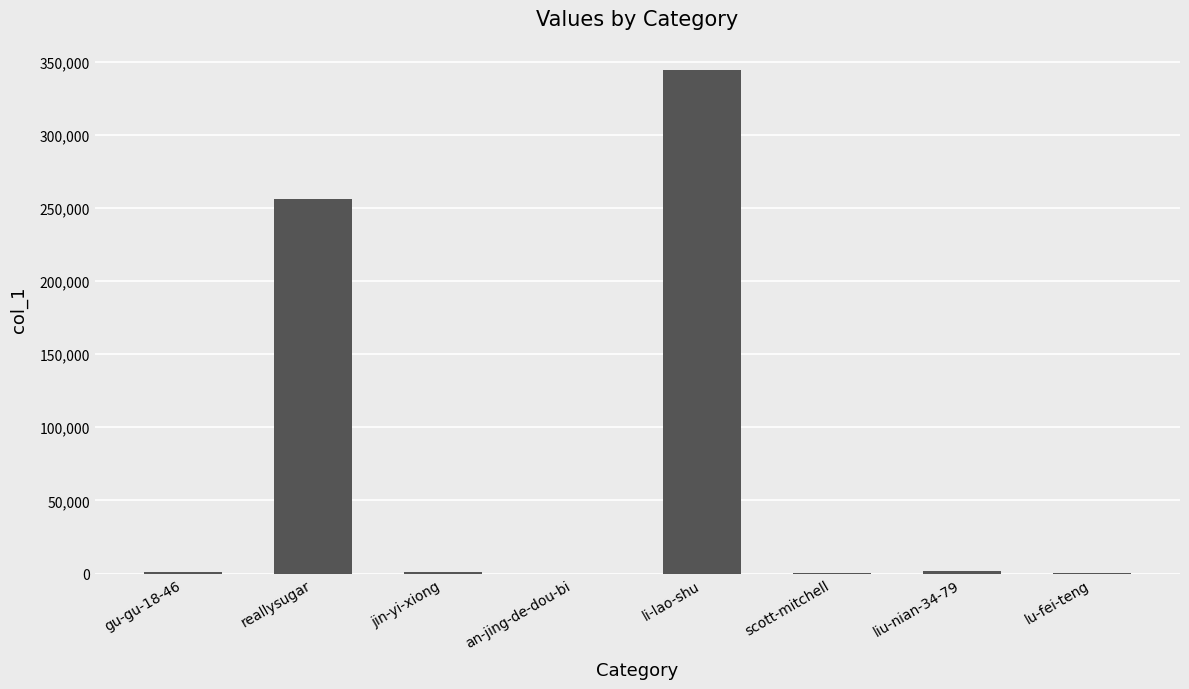

What is the sum of all values?

604818